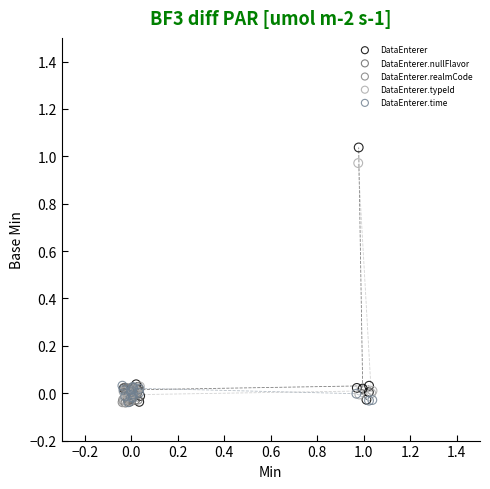

Which series has the widest spread of Y values?

DataEnterer